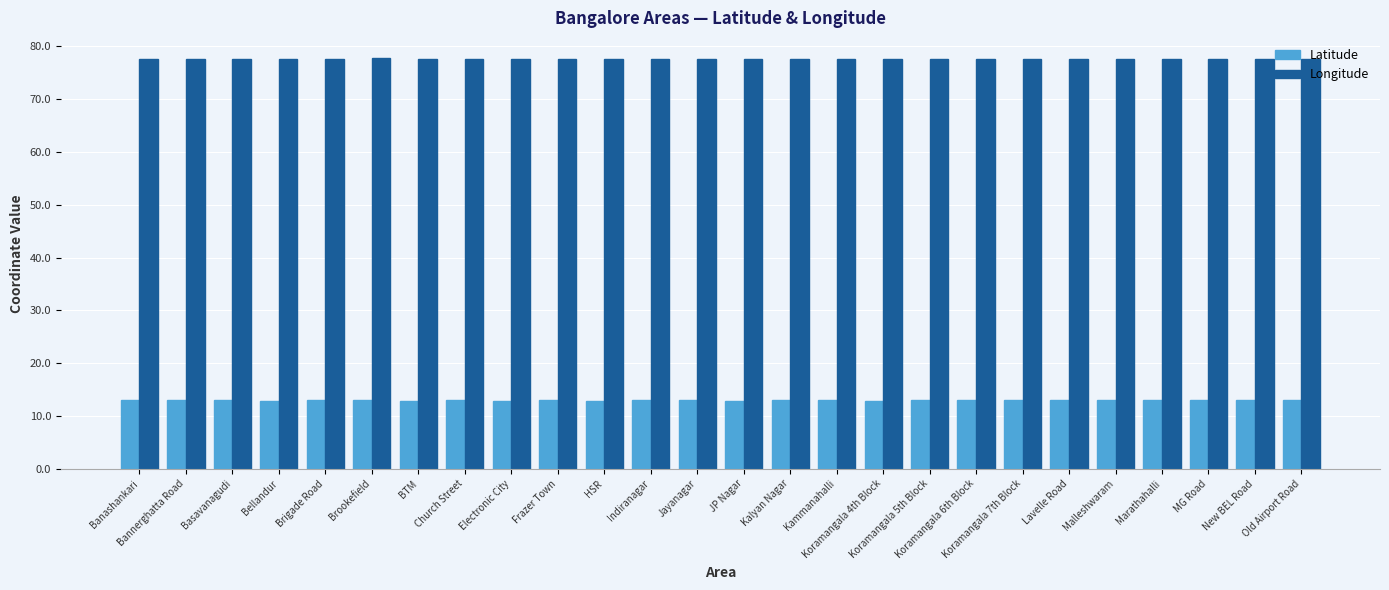

List the series in order of their peak value, highest first.

Longitude, Latitude